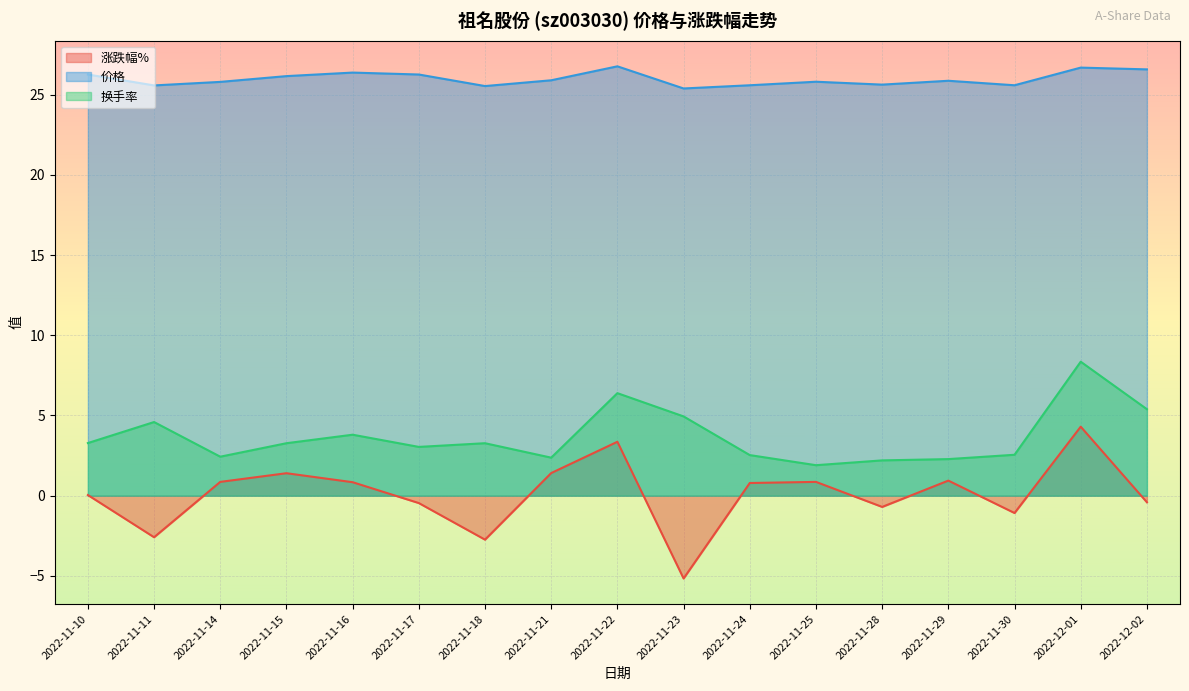

How many lines are shown in the chart?

3